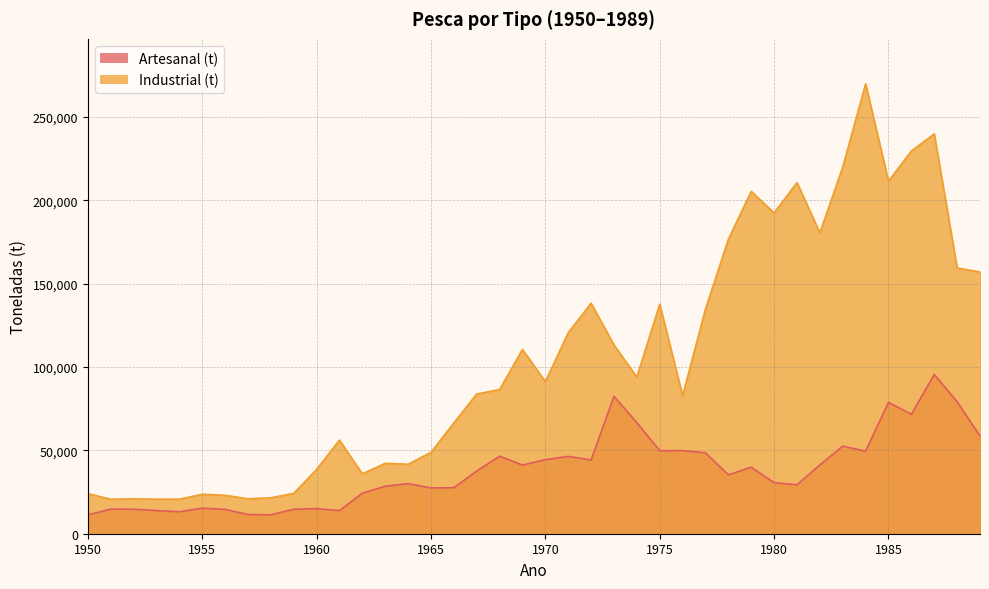

Which series has the widest spread of values?

Industrial (t)